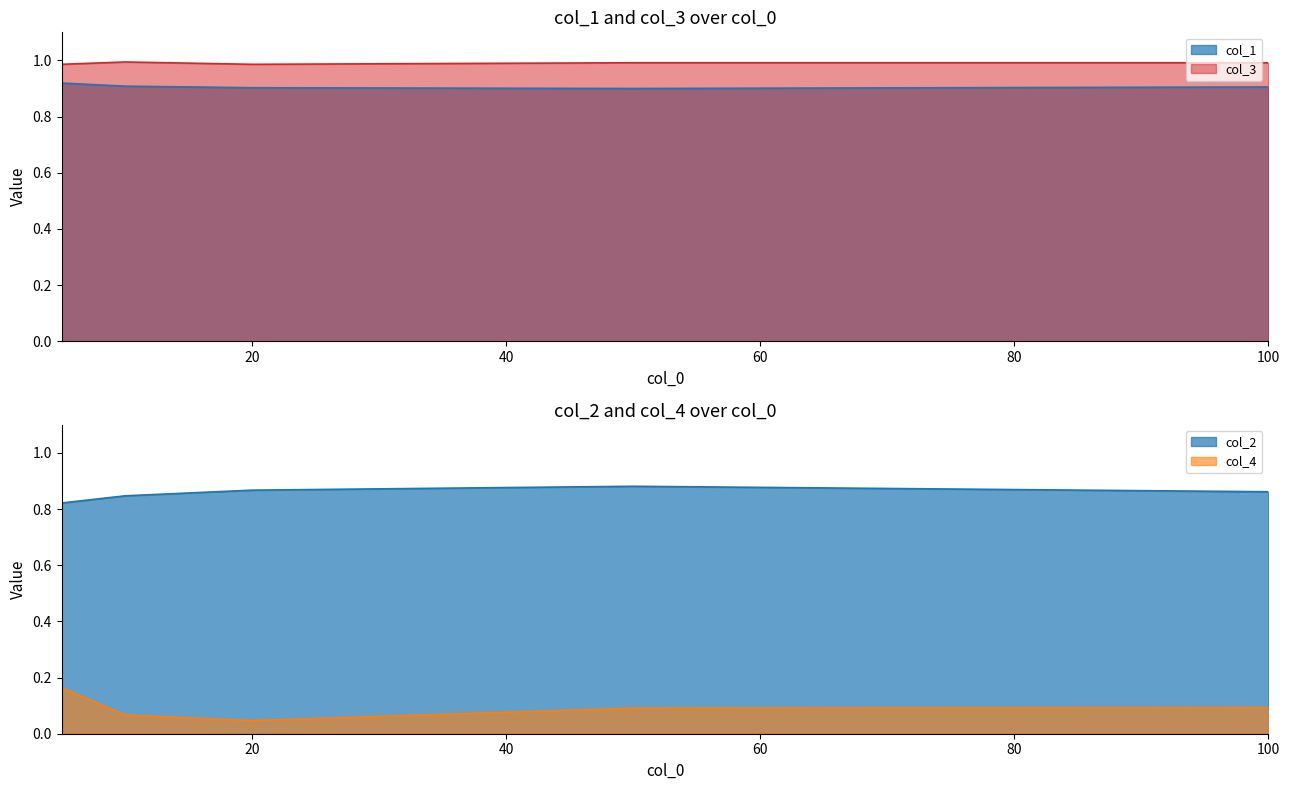

List the series in order of their peak value, highest first.

col_3, col_1, col_2, col_4